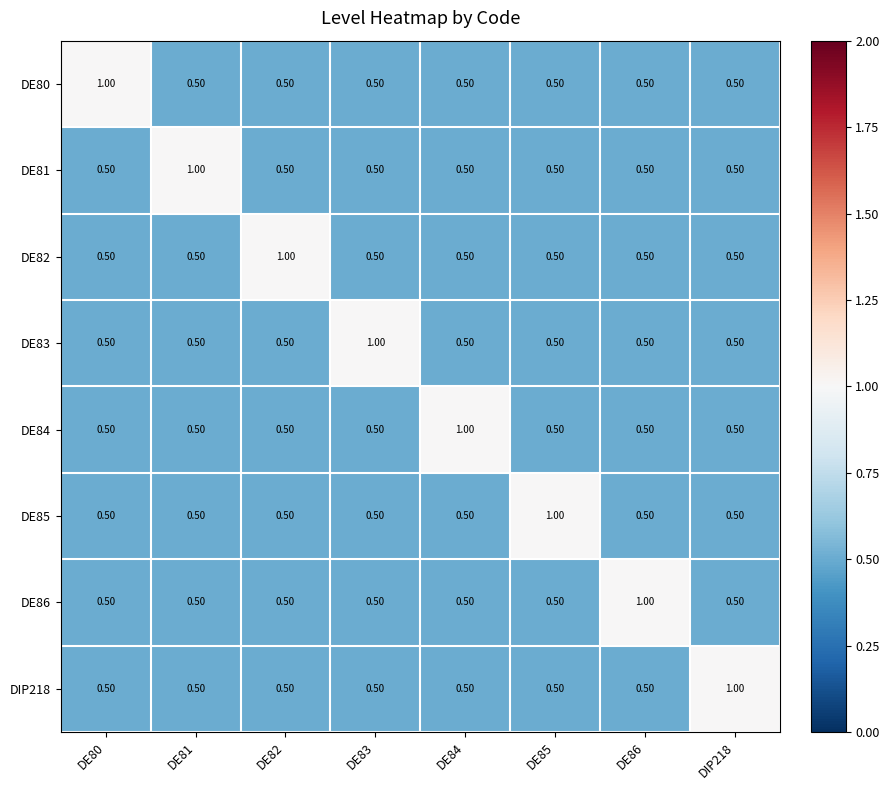

What is the spread (max minus min) of values at DE80?

0.5